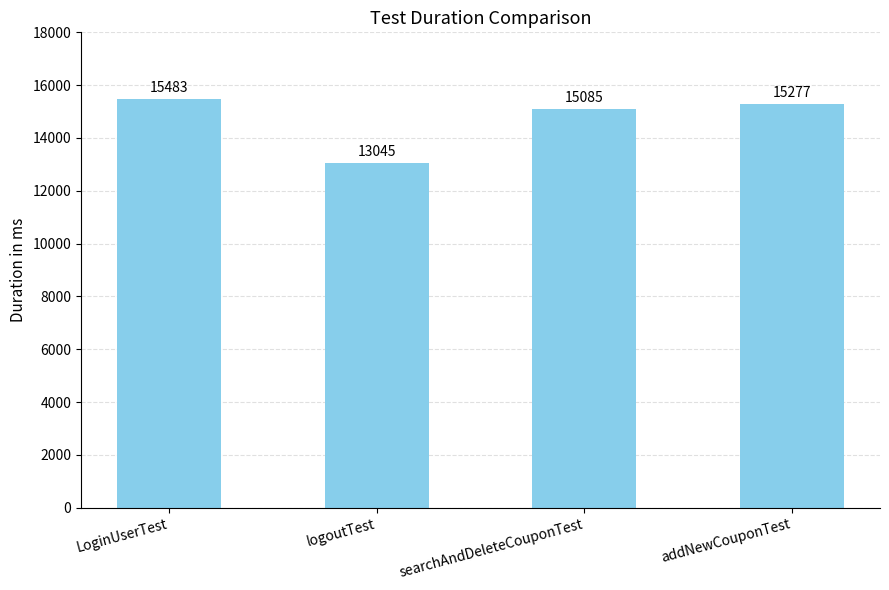

At which category does the chart reach its peak across all series?

LoginUserTest